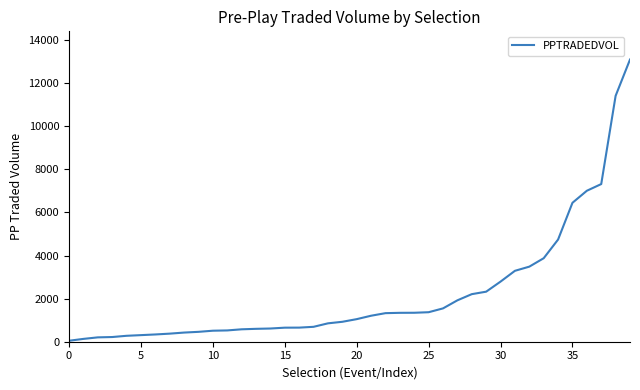

What is the average value?

2210.9